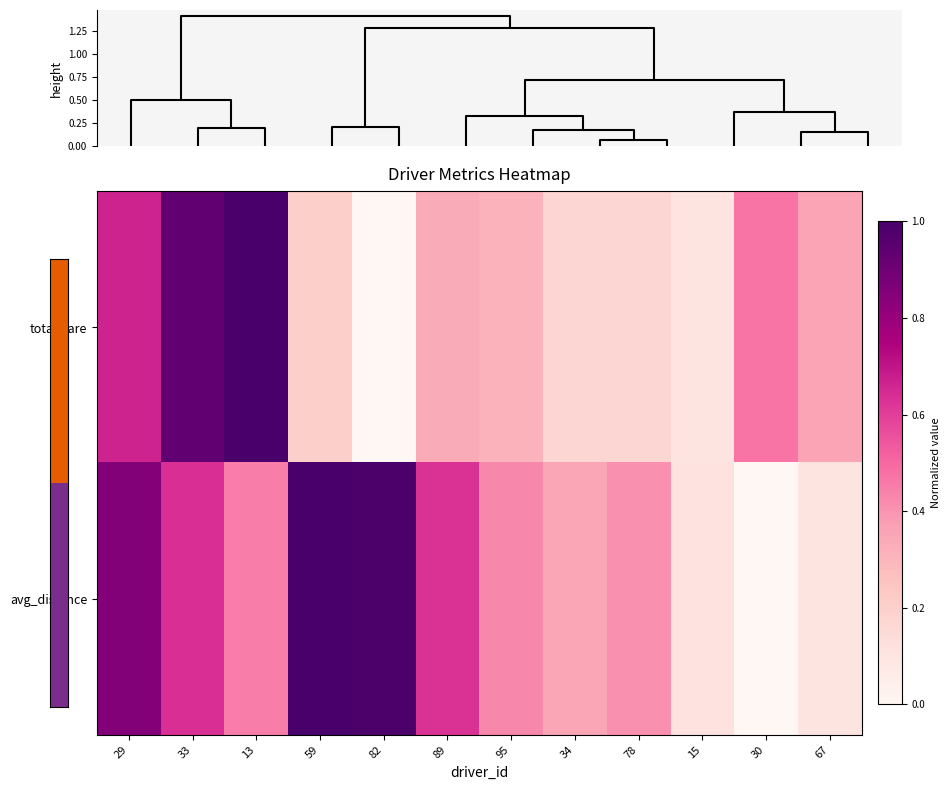

Which has a higher value, 15 or 13?

13